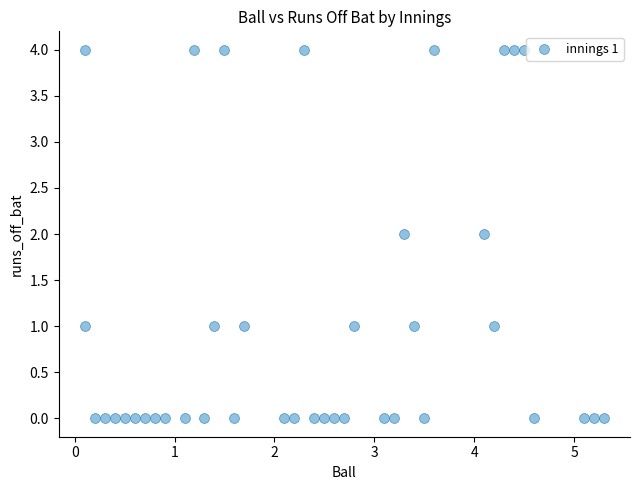

What is the range of Y values (max minus min)?

4